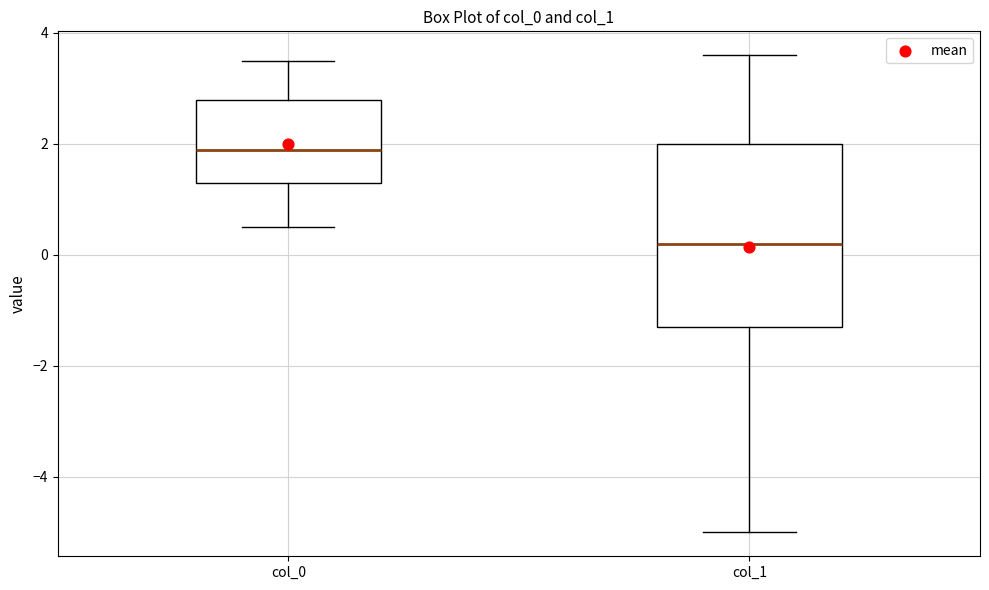

Where does the lower whisker of the box for col_0 end on the y-axis? The values are not printed on the chart, so give them approximately, as read against the axis.

0.6